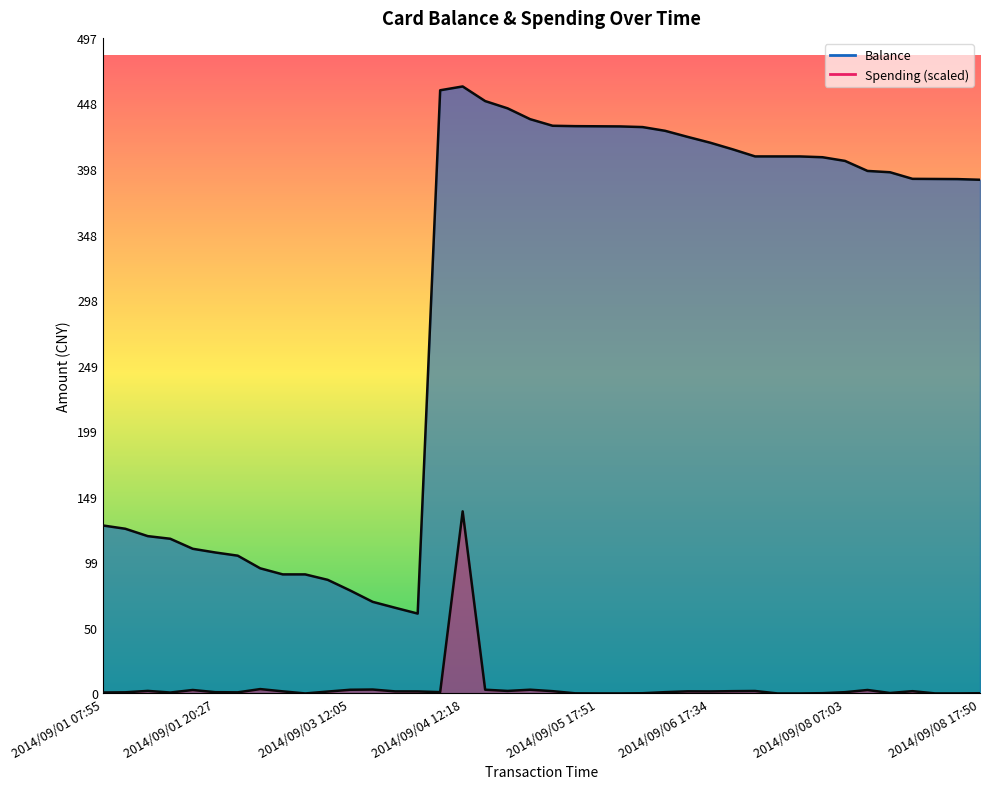

Which series has the largest range (max minus min)?

Balance